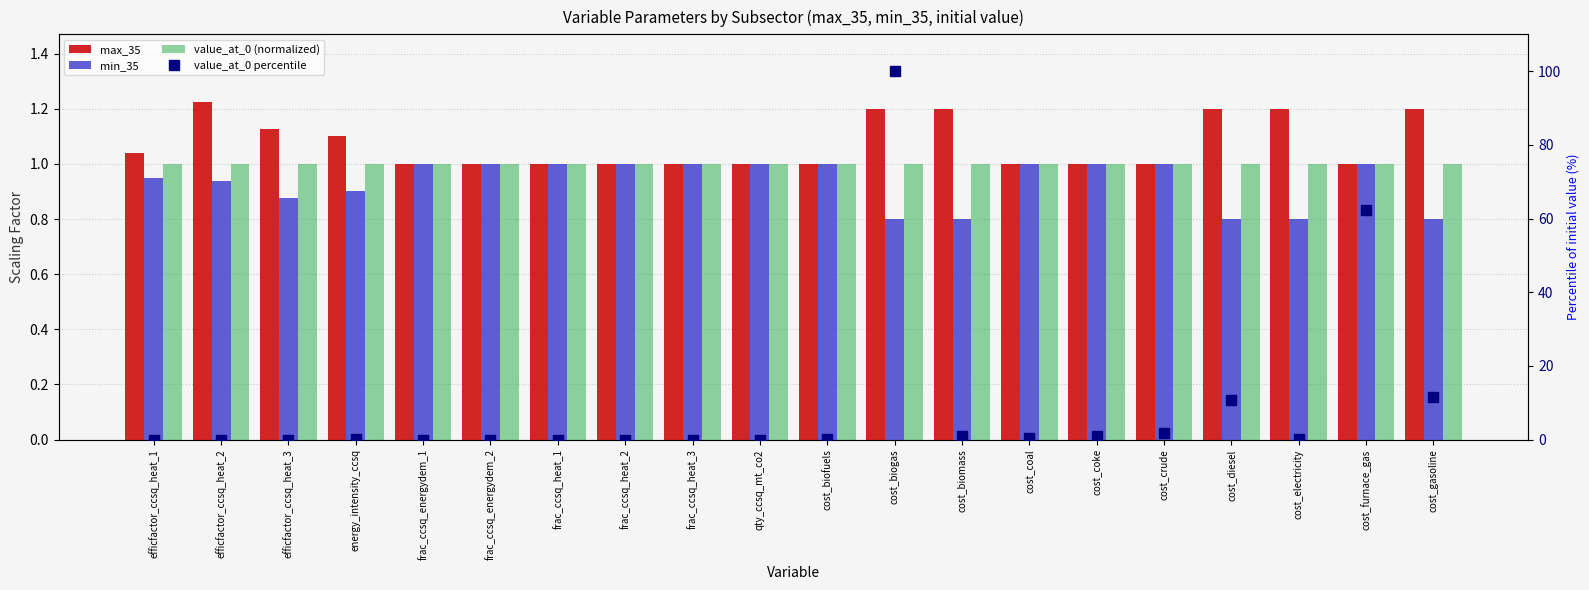

The value_at_0 percentile series shows 0.0 at frac_ccsq_heat_3. True or false?

True